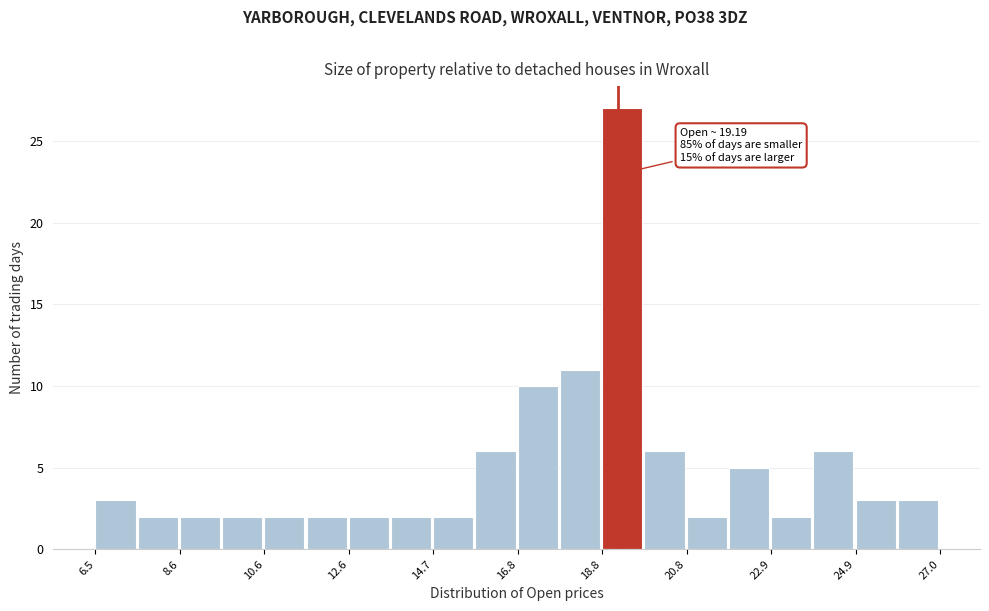

Read against the x-axis, roughly where is the centre of the tallest bar?

19.5